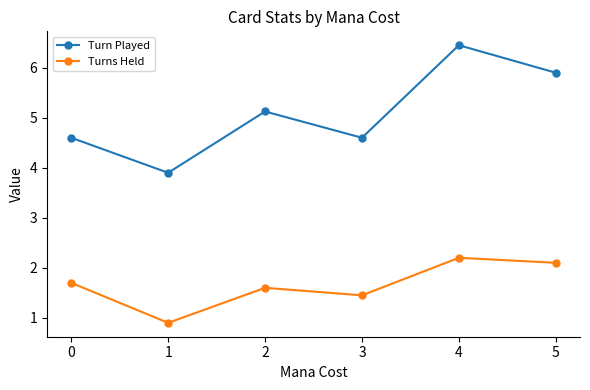

How many lines are shown in the chart?

2